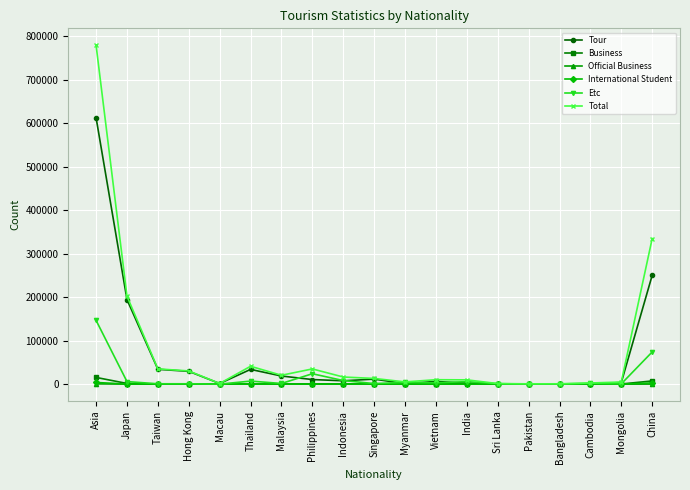

Which label corresponds to the largest value in the chart?

Asia